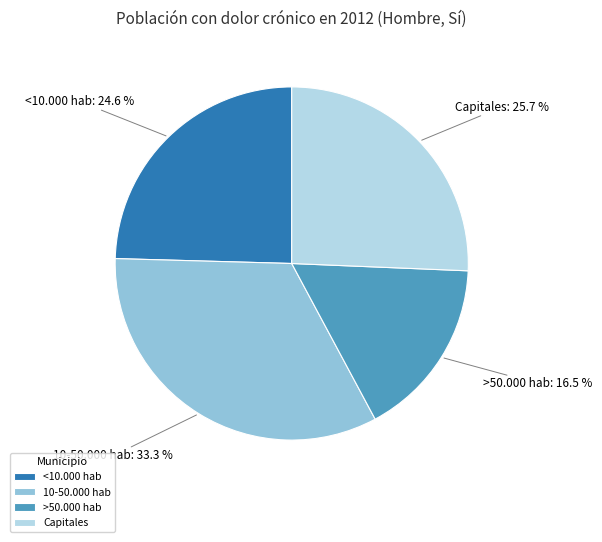

To the nearest percent, what portion does 10-50.000 hab represent?

33%